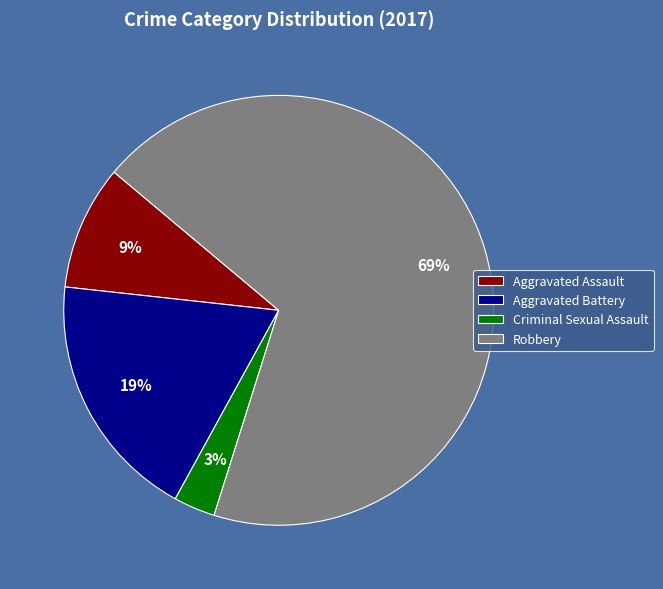

How many slices are in this pie chart?

4